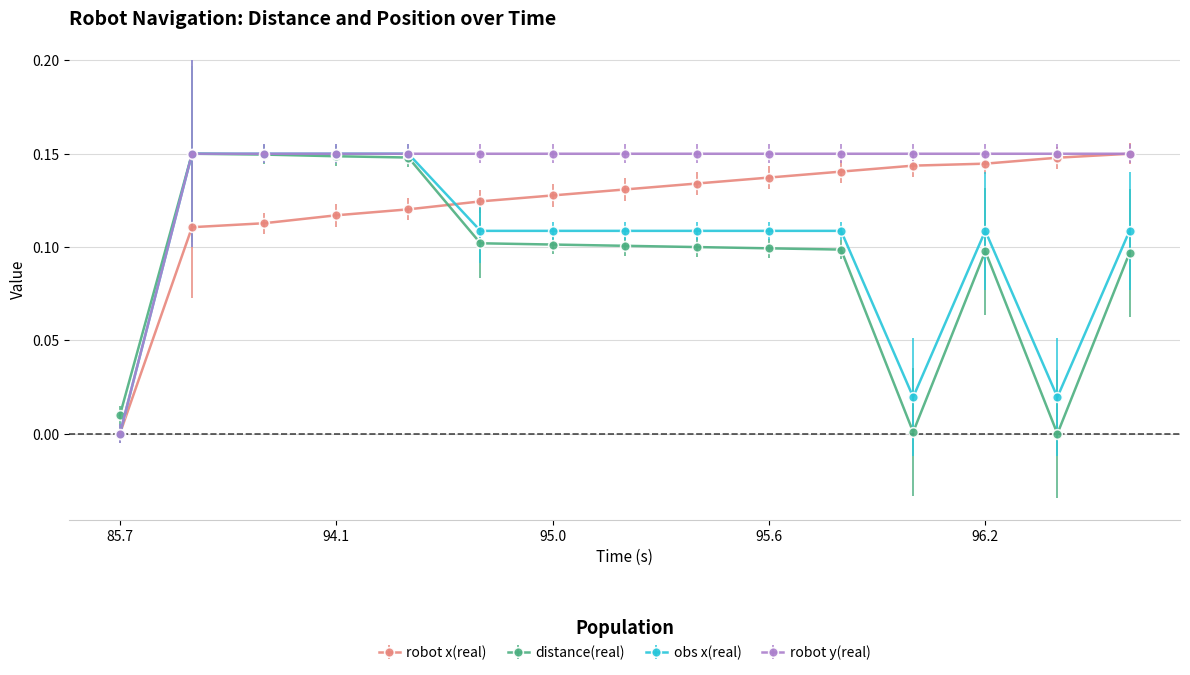

How many intersections are there between obs x(real) and distance(real)?

1